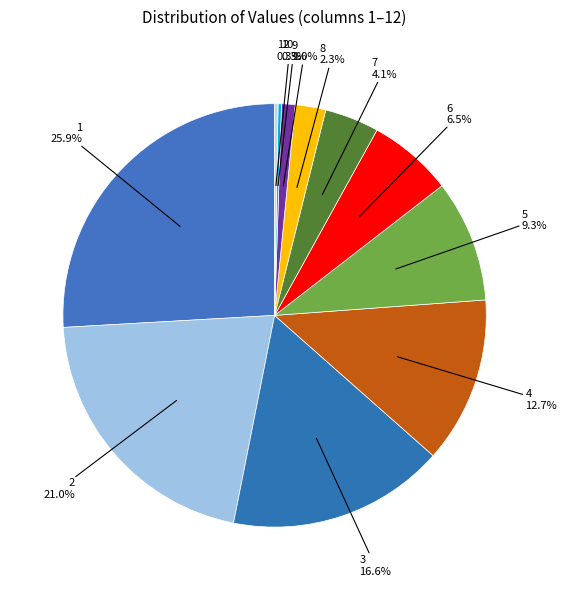

To the nearest percent, what is the average slice percentage?

8%